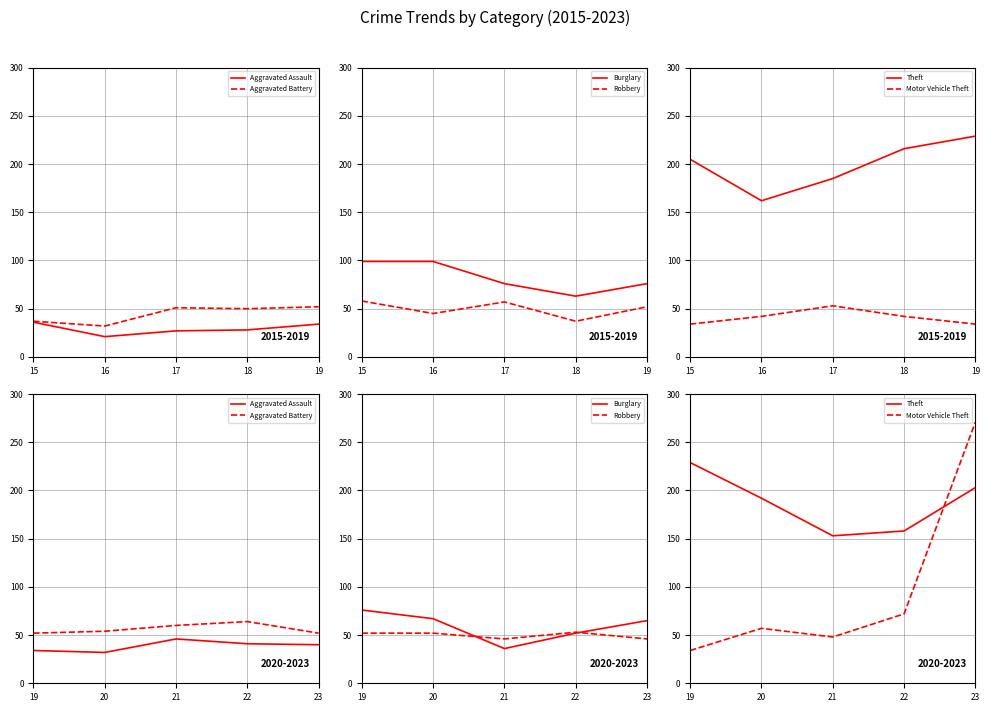

The value of Aggravated Battery at 23 is 16. True or false?

False